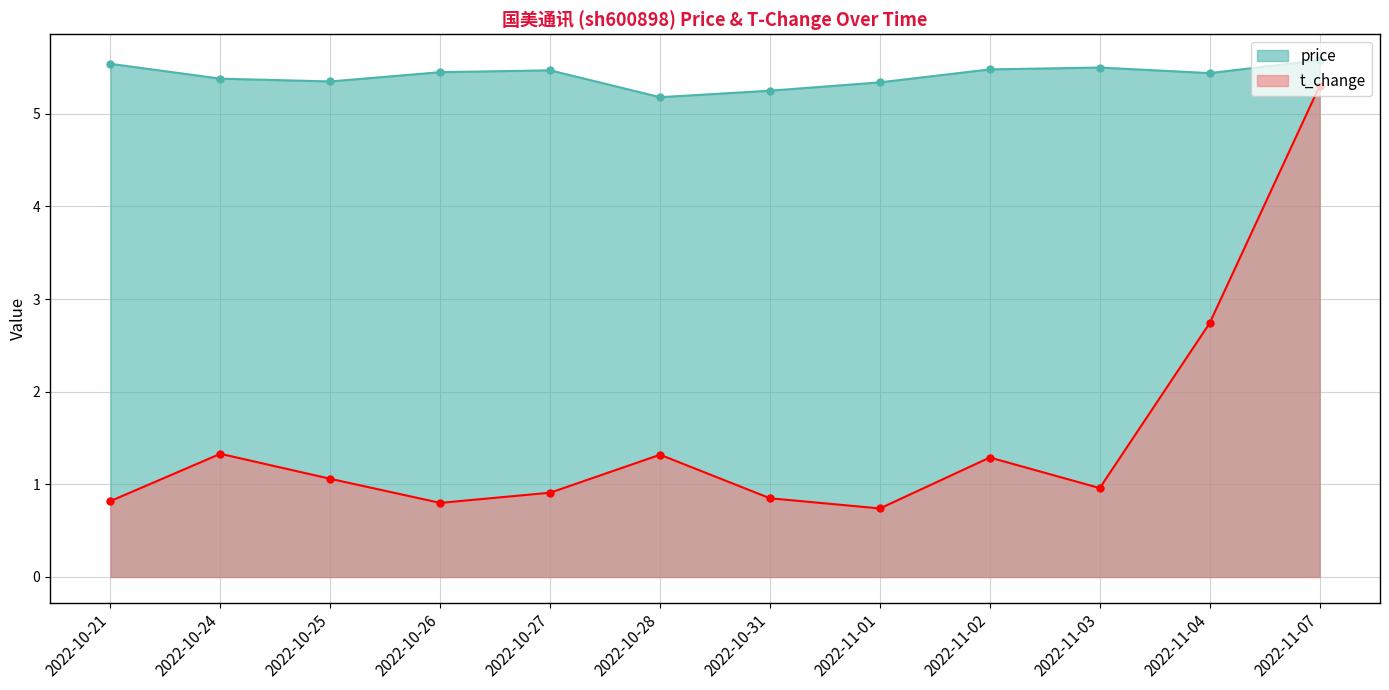

At which label does t_change reach its peak?

2022-11-07